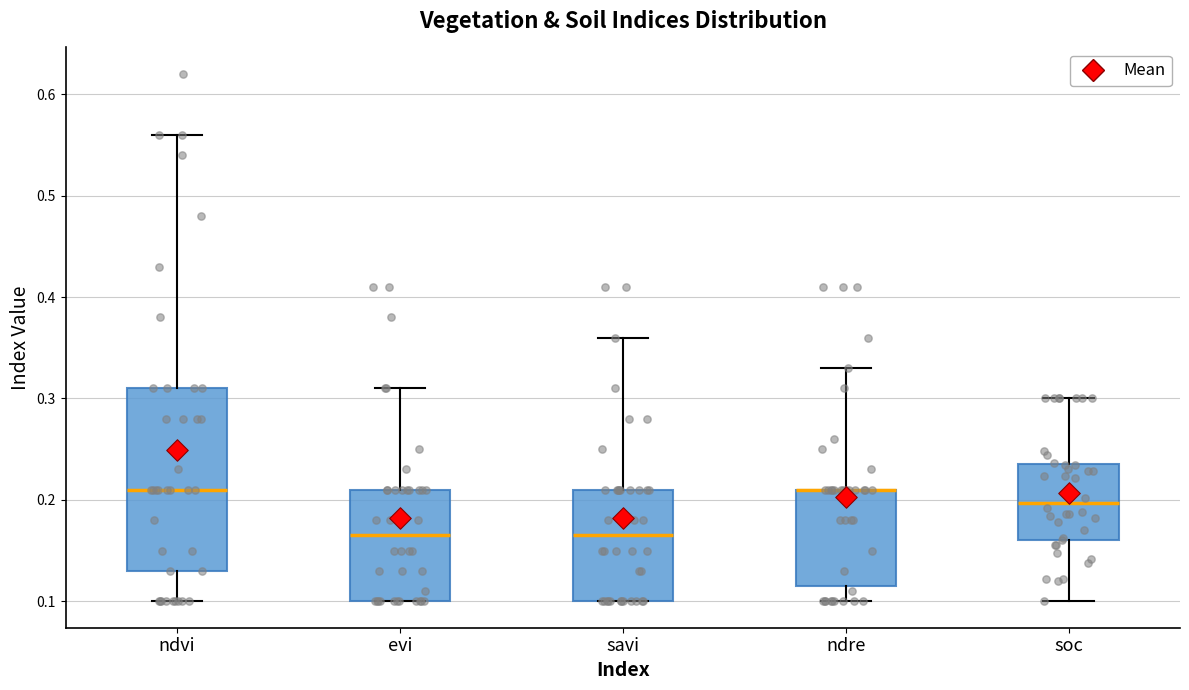

Reading left to right, transcribe this box plot: for each box, give where its median line is, the range the box spans, and where its two whiskers end, as read against the y-axis. The values are not printed on the chart, so give them approximately, as read against the axis.

ndvi: median 0.21, box 0.13 to 0.31, whiskers 0.10 to 0.56
evi: median 0.17, box 0.10 to 0.21, whiskers 0.10 to 0.31
savi: median 0.17, box 0.10 to 0.21, whiskers 0.10 to 0.36
ndre: median 0.21 (drawn on the box's upper edge), box 0.12 to 0.21, whiskers 0.10 to 0.33
soc: median 0.20, box 0.16 to 0.24, whiskers 0.10 to 0.30